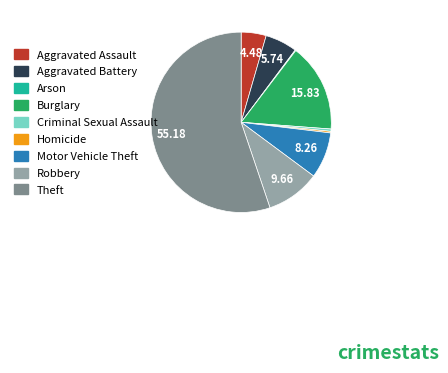

Combined, do Homicide and Aggravated Battery account for over 50%?

No